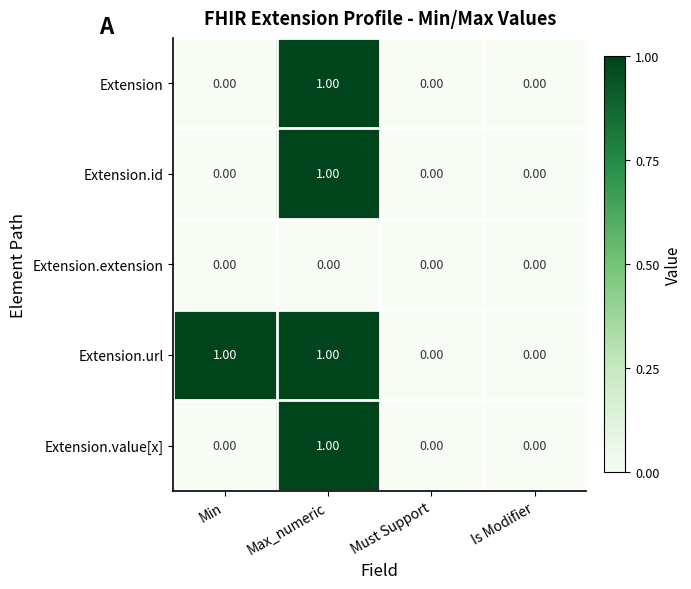

At which category is the sum across all series the highest?

Max_numeric